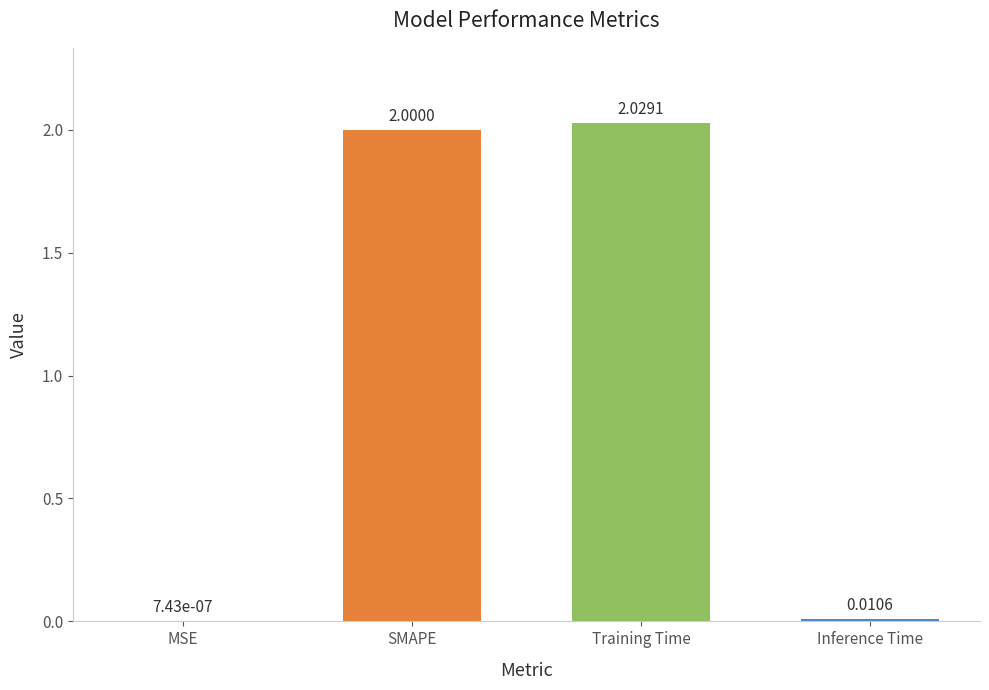

Which category has the highest value across all series?

Training Time